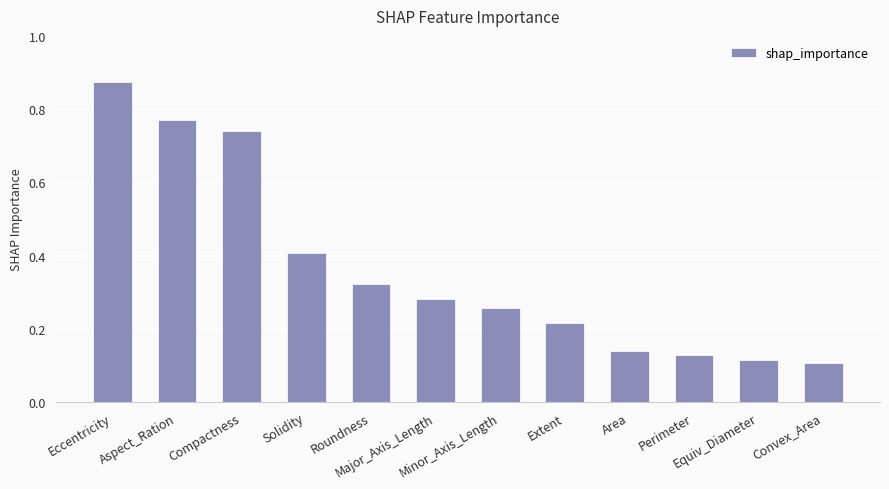

Between Aspect_Ration and Major_Axis_Length, which is larger?

Aspect_Ration